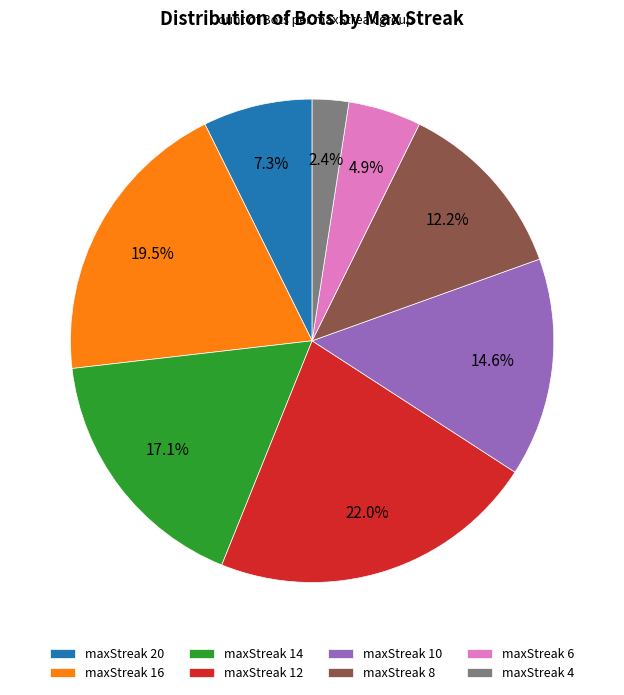

To the nearest percent, what percentage of the pie is maxStreak 4?

2%